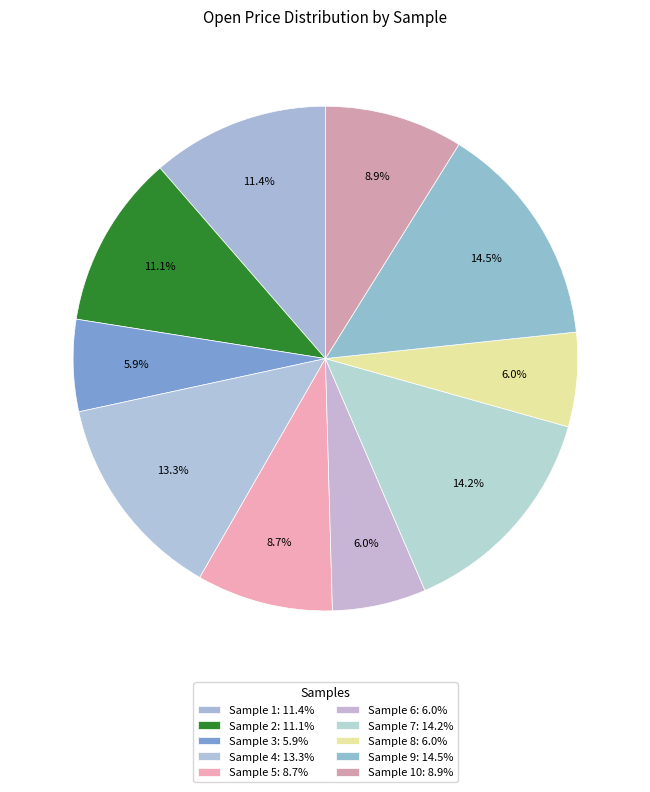

How many segments does this pie chart have?

10